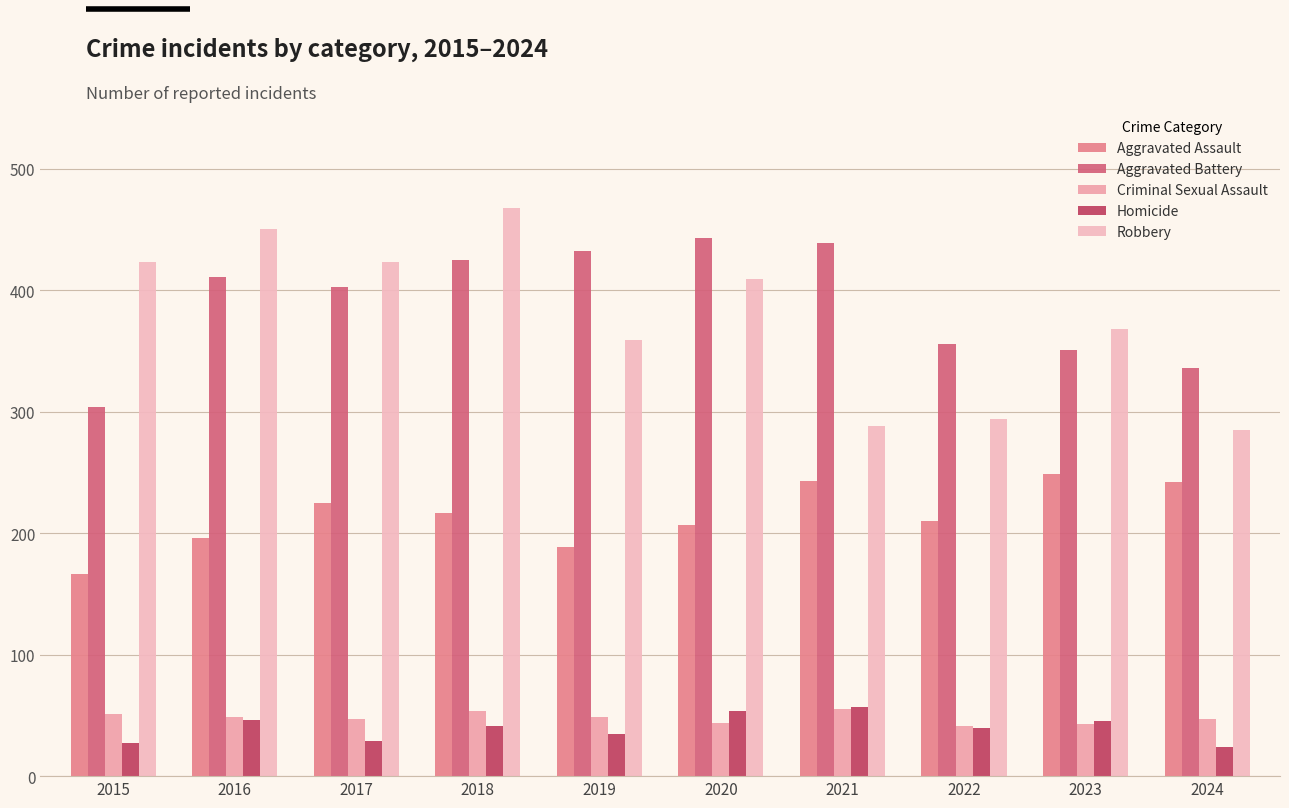

What is the highest value of the Criminal Sexual Assault series?

55